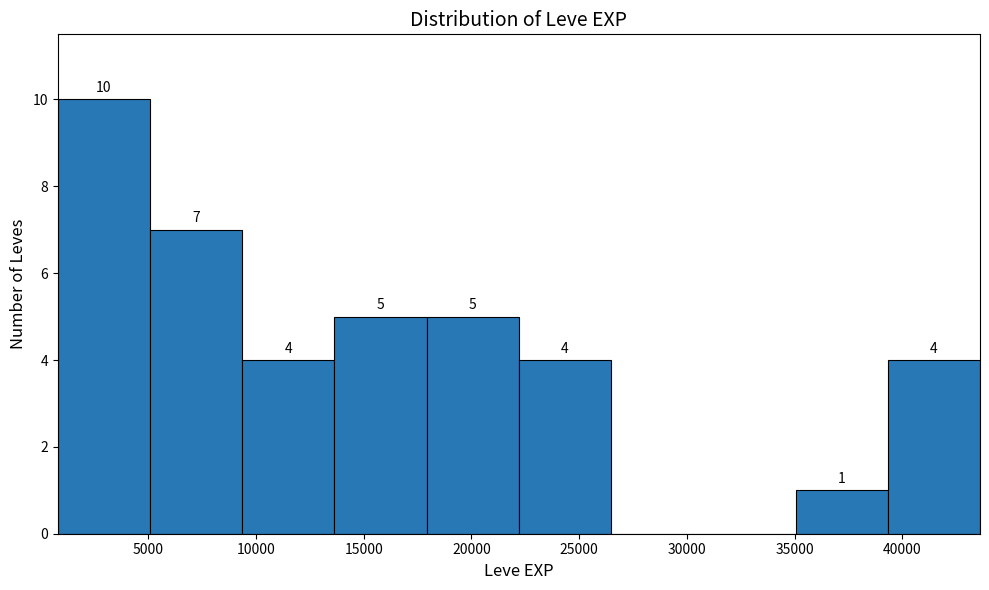

Over which range of the x-axis is the bar tallest?

1000 to 5000